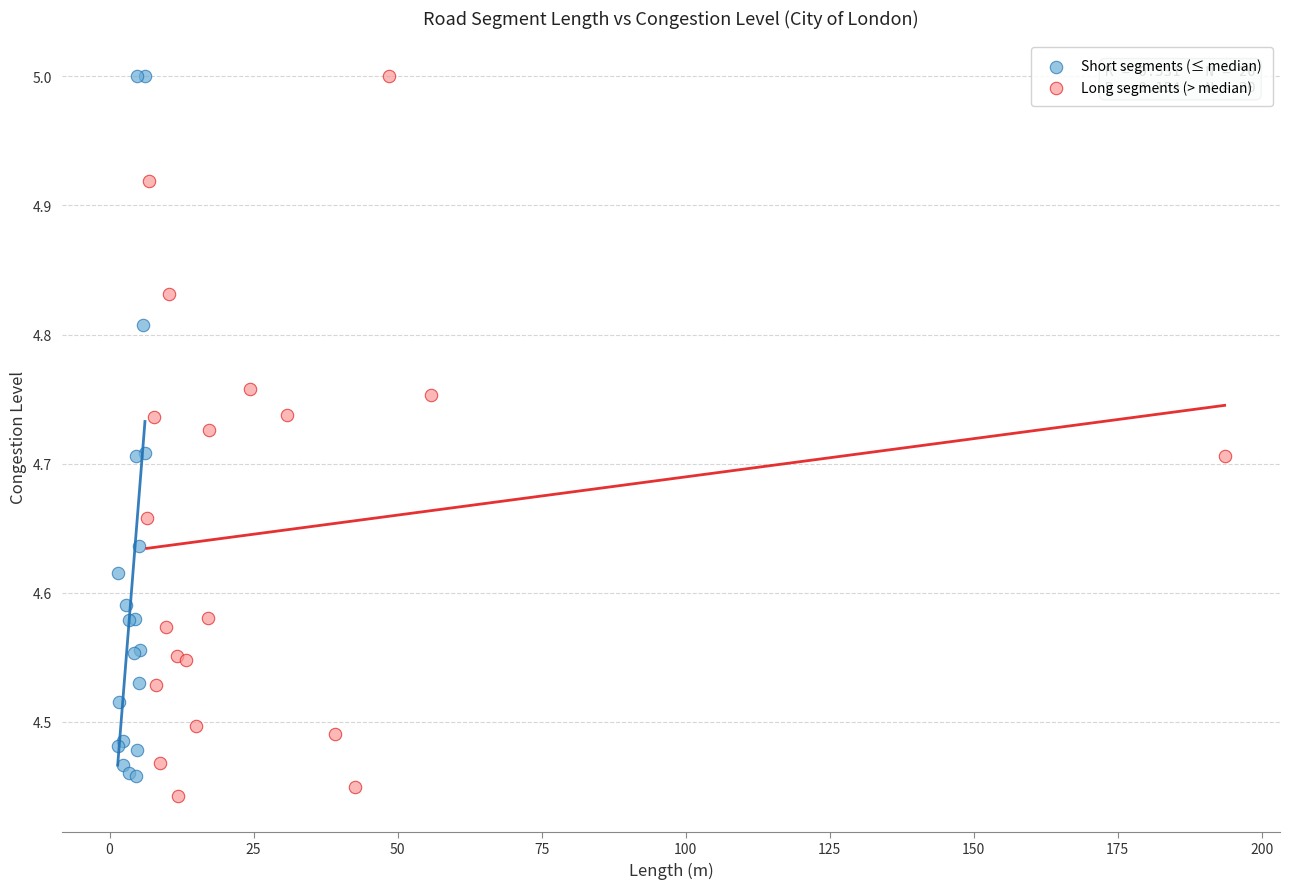

Which series has the largest Y range (max minus min)?

Long segments (> median)